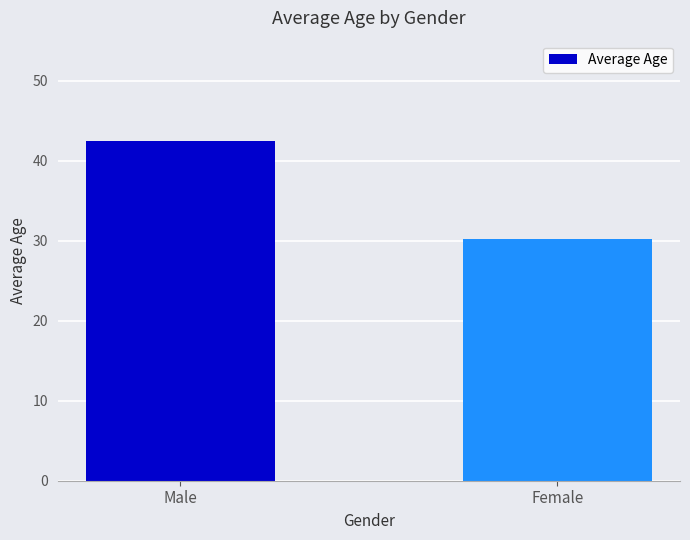

Which category has the highest value across all series?

Male